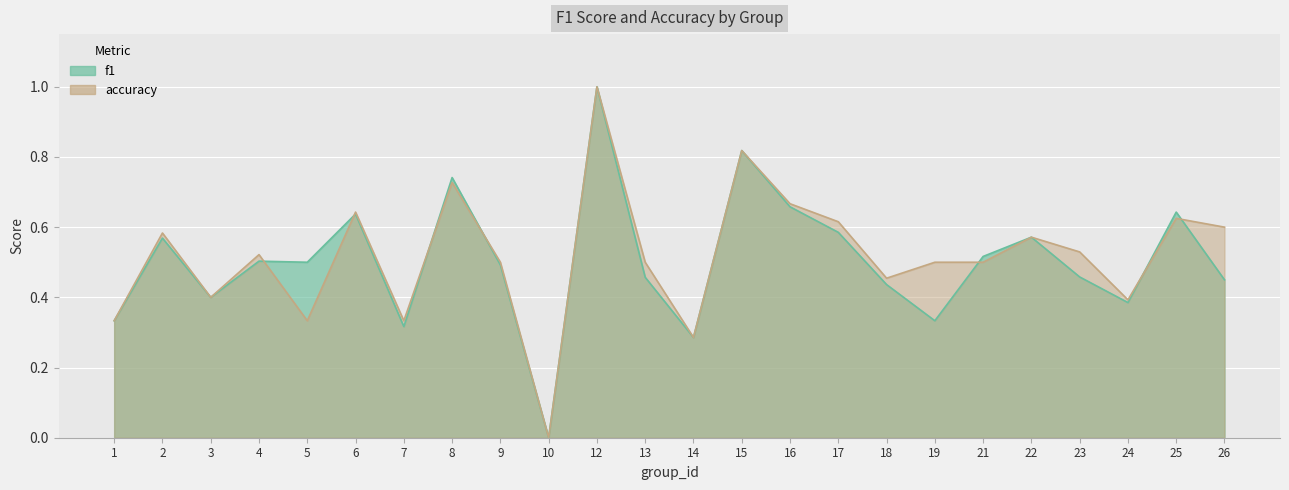

True or false: f1 has more than 1 interior local peaks.

True